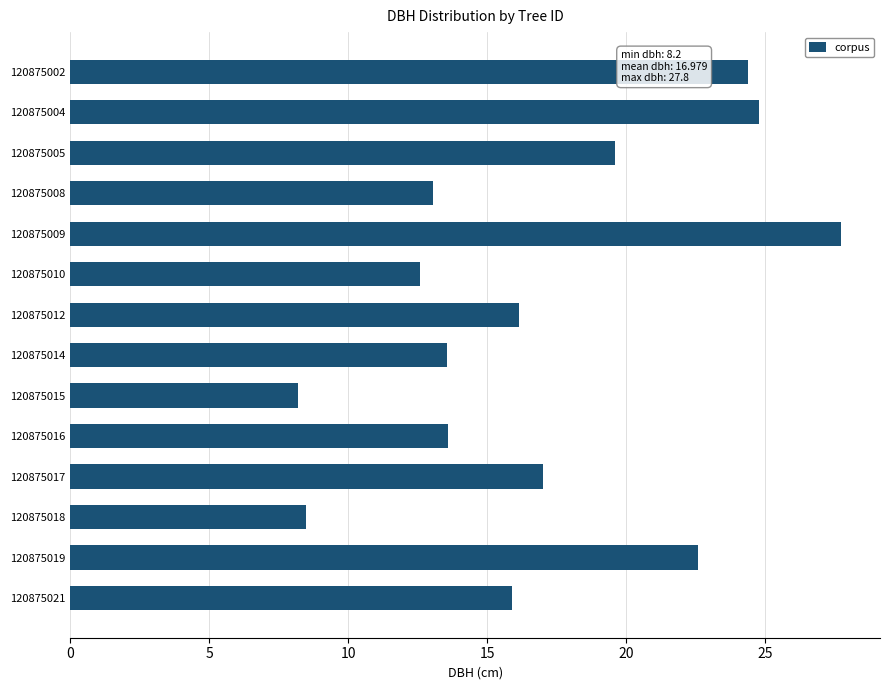

How many distinct data groups are displayed?

1